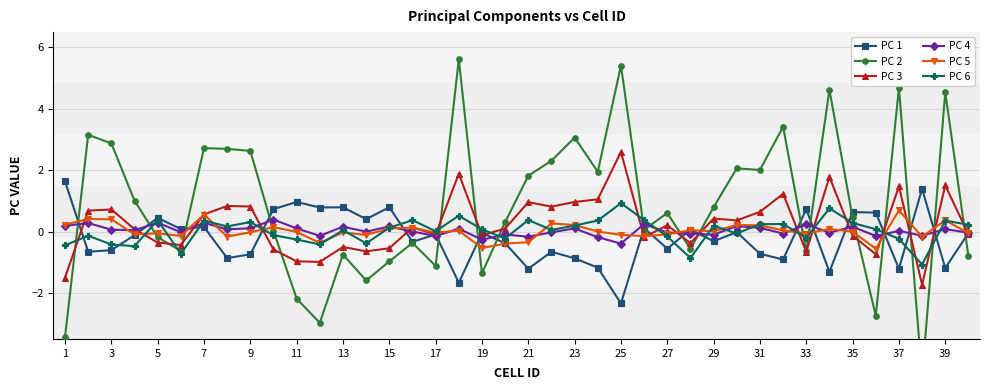

Is it true that PC 4 equals 0.1 at 9?

True